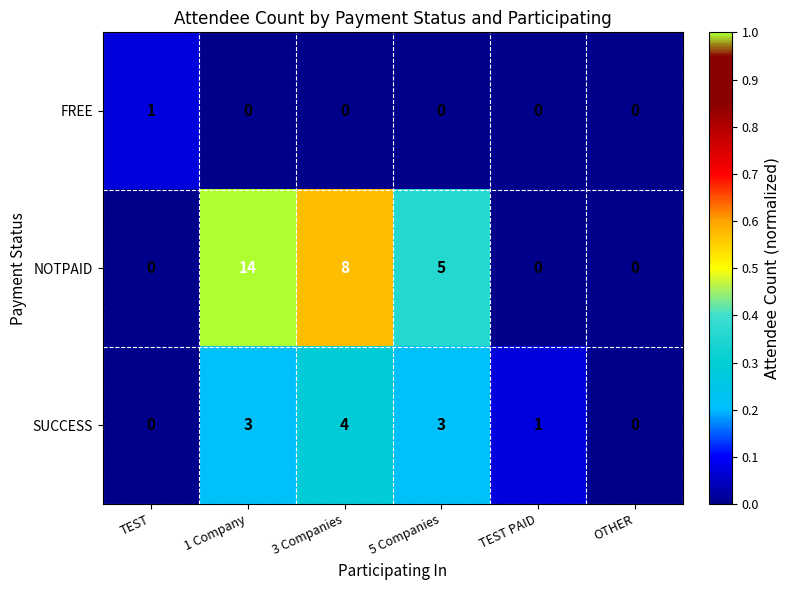

True or false: SUCCESS has a value of -1 at OTHER.

False